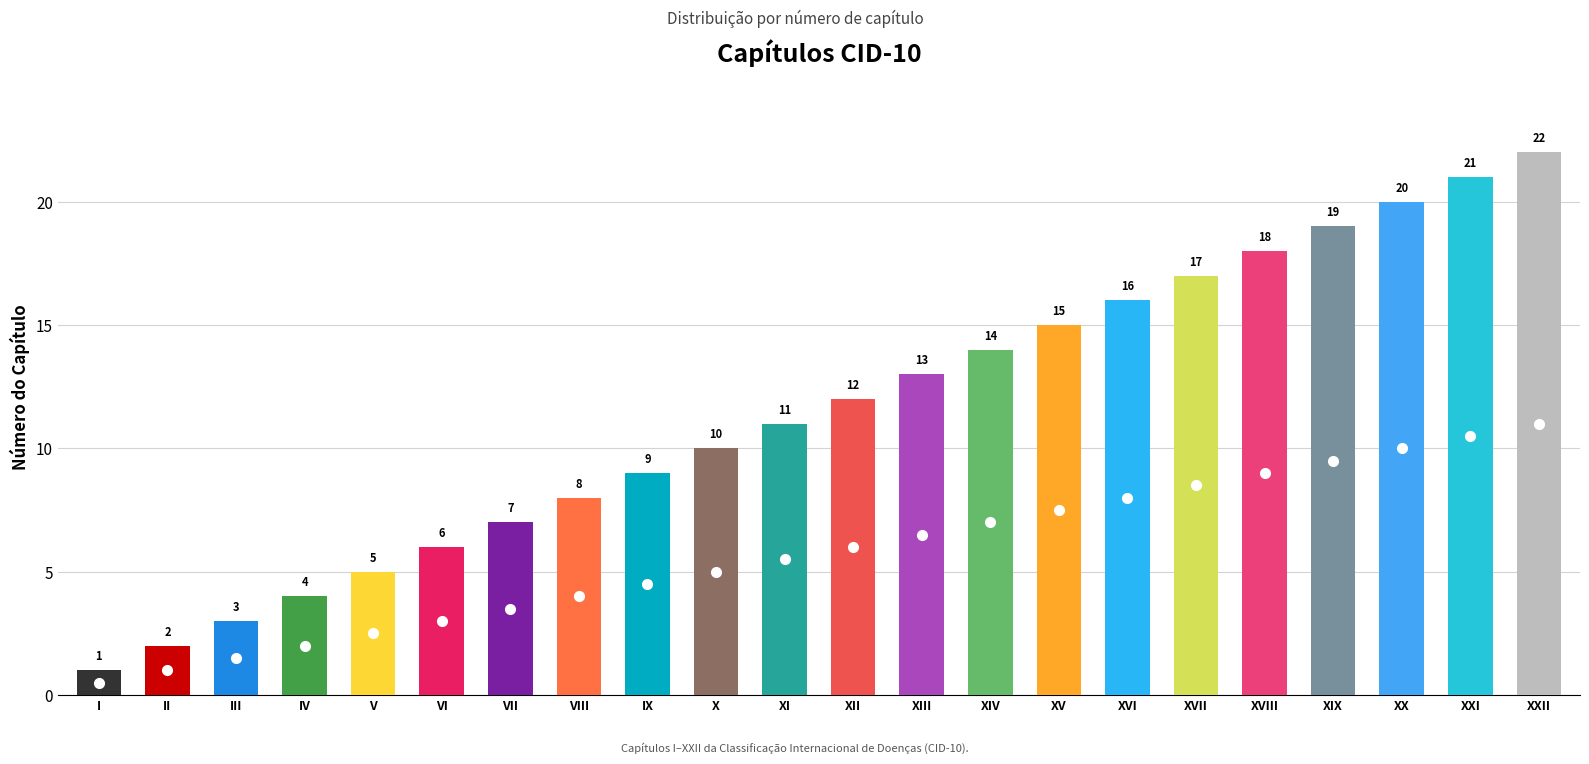

Reading right to left, what are all the values shown in this chart?

XXII=22	XXI=21	XX=20	XIX=19	XVIII=18	XVII=17	XVI=16	XV=15	XIV=14	XIII=13	XII=12	XI=11	X=10	IX=9	VIII=8	VII=7	VI=6	V=5	IV=4	III=3	II=2	I=1